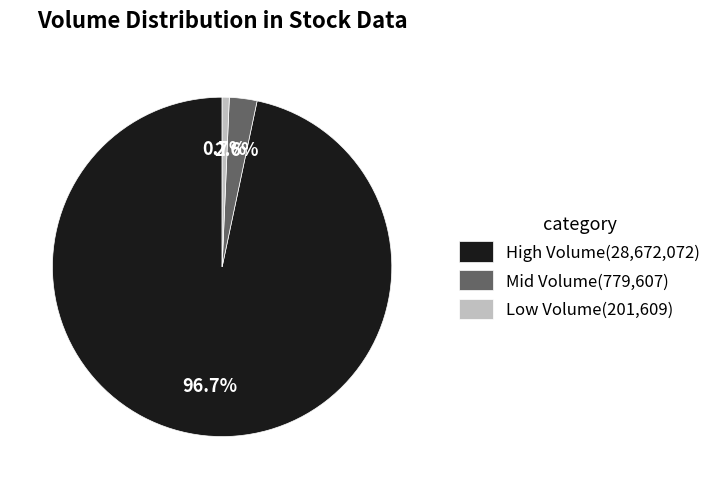

Which slice is the largest?

High Volume(28,672,072)